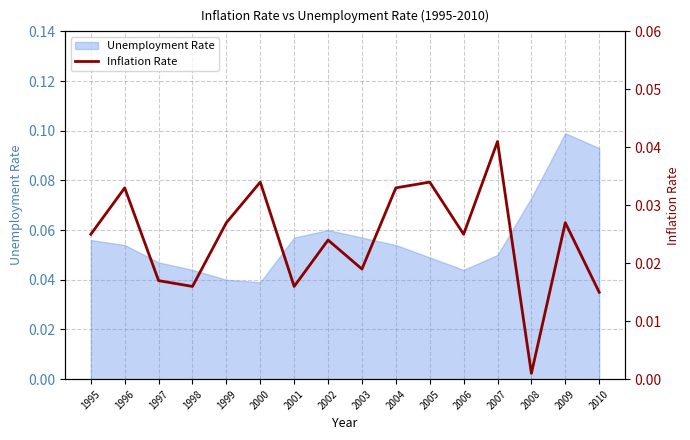

What is the sum of the values at 2006 and 2009?

0.1